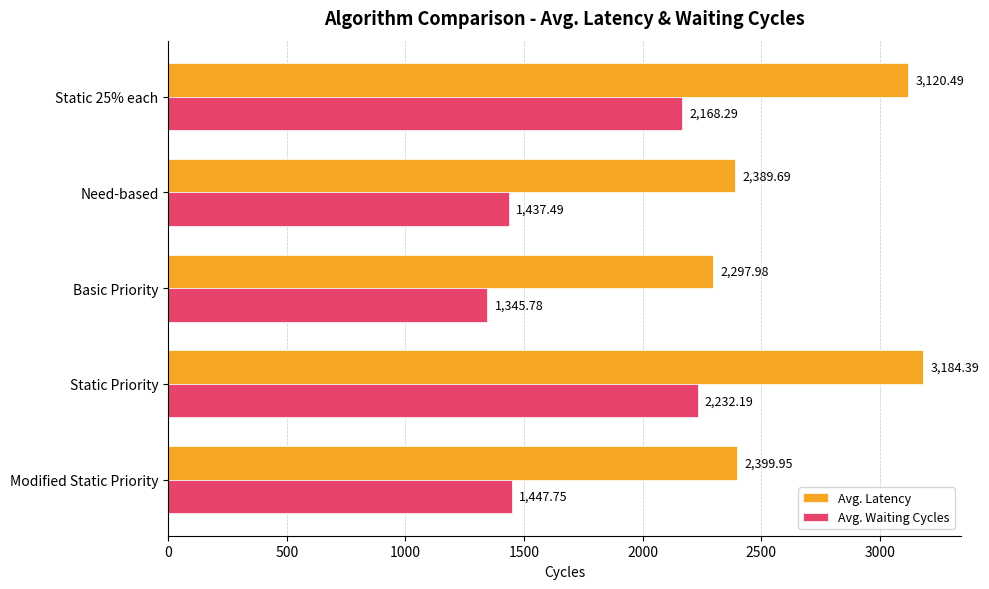

What is the sum of all Avg. Waiting Cycles values?

8631.5